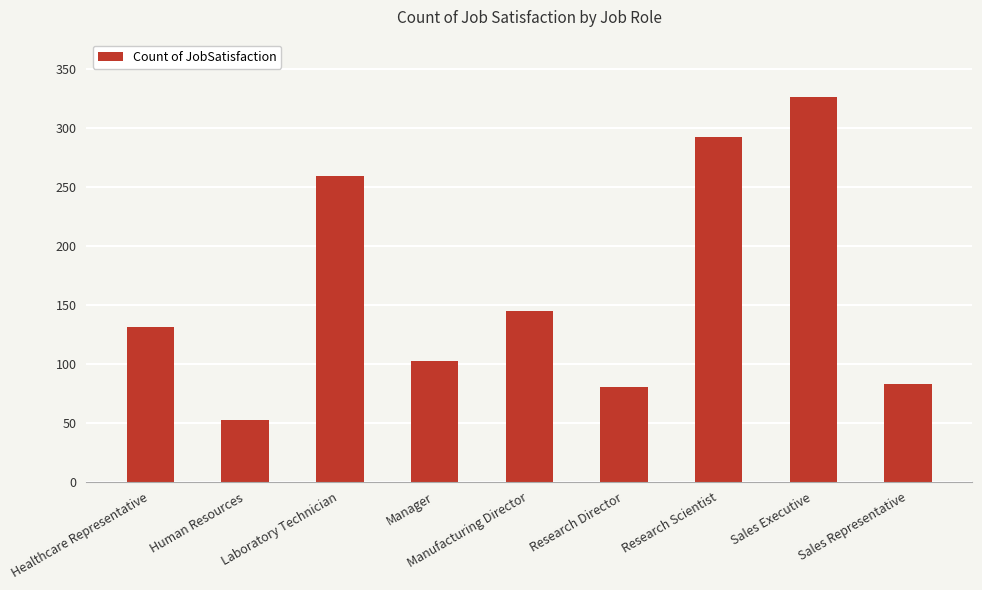

The value at Research Director is 80. True or false?

True